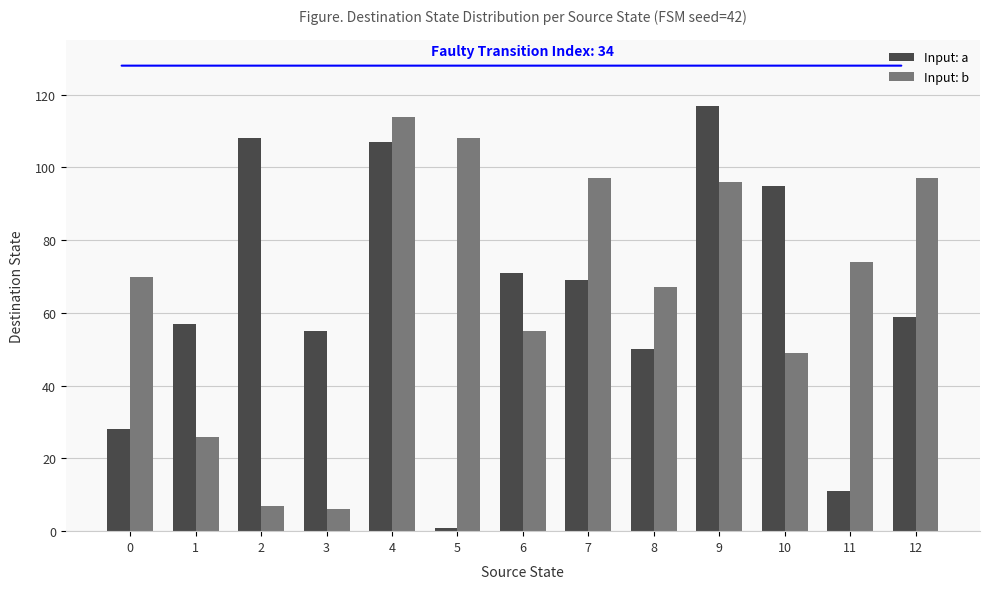

Reading right to left, transcribe all the data shown in this chart.

Input: a: 12=59	11=11	10=95	9=117	8=50	7=69	6=71	5=1	4=107	3=55	2=108	1=57	0=28
Input: b: 12=97	11=74	10=49	9=96	8=67	7=97	6=55	5=108	4=114	3=6	2=7	1=26	0=70